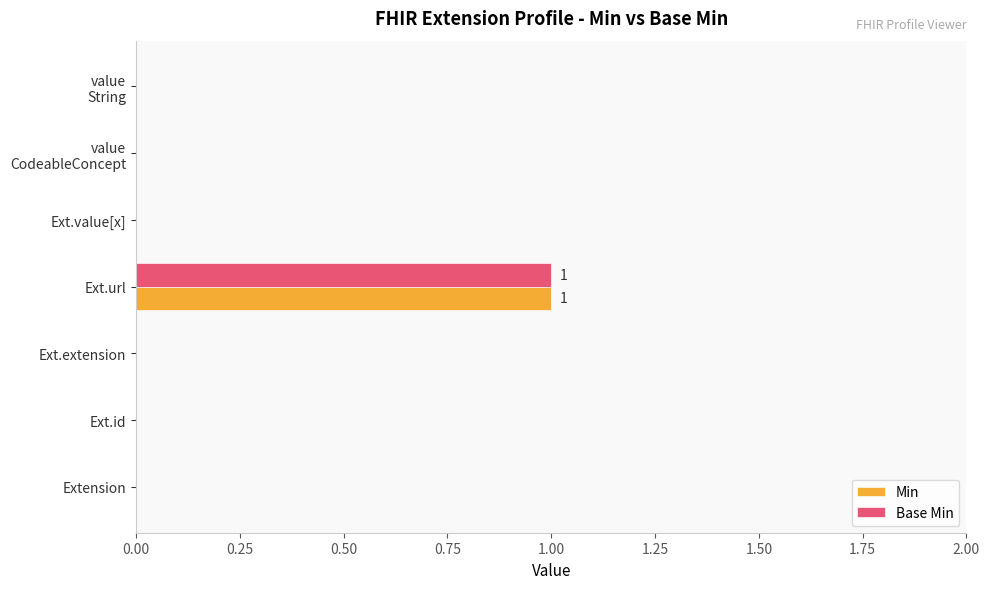

Which category has the highest value across all series?

Ext.url